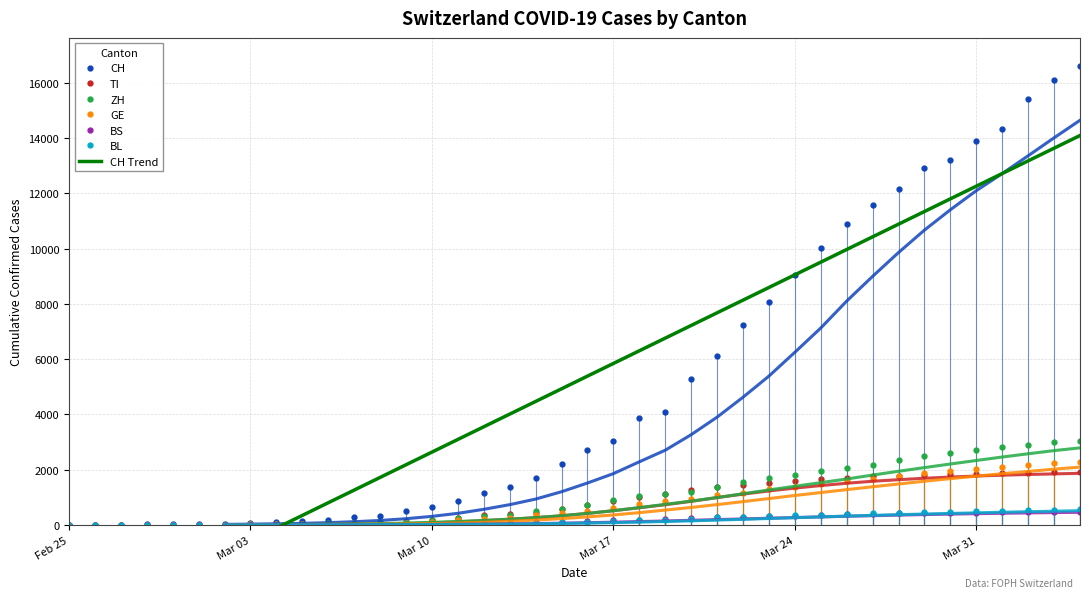

Rank the series by their maximum value, from highest to lowest.

CH, ZH, GE, TI, BL, BS